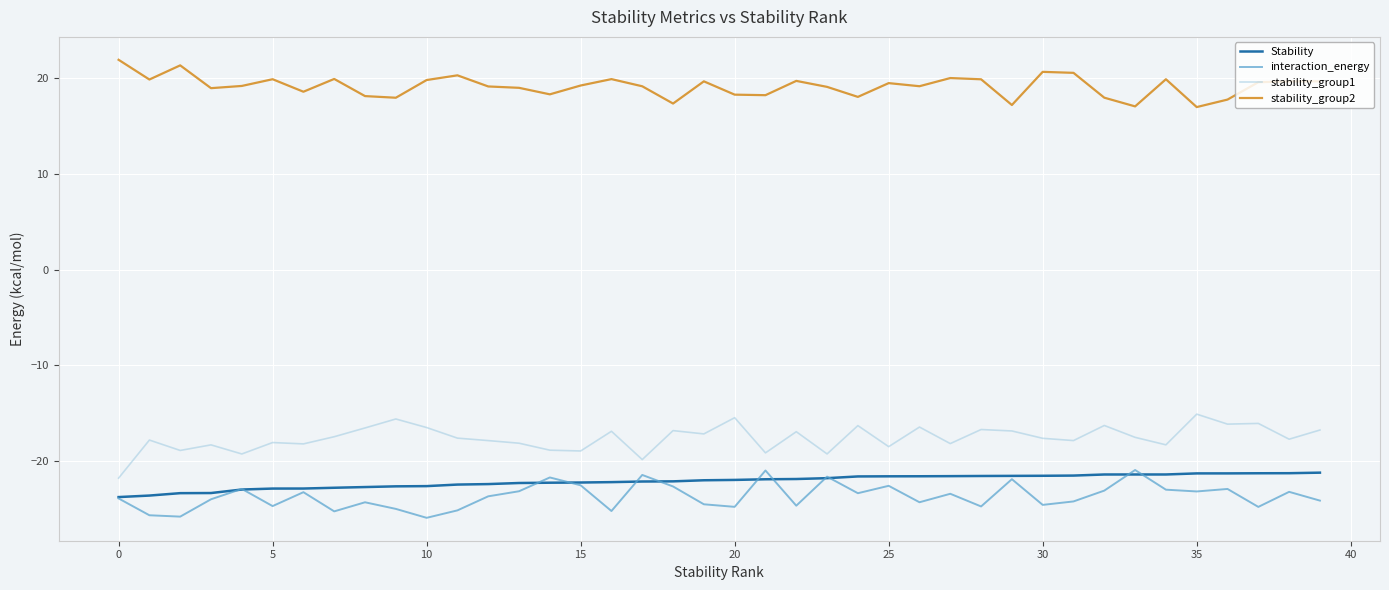

True or false: stability_group1 and Stability intersect in this chart.

False